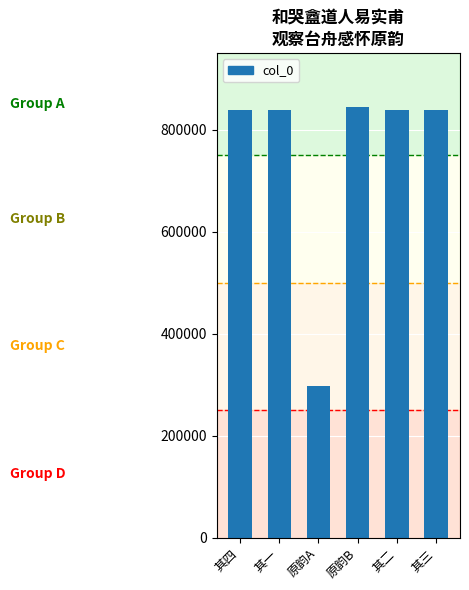

Read the value at 原韵A, to the nearest 100.

296700